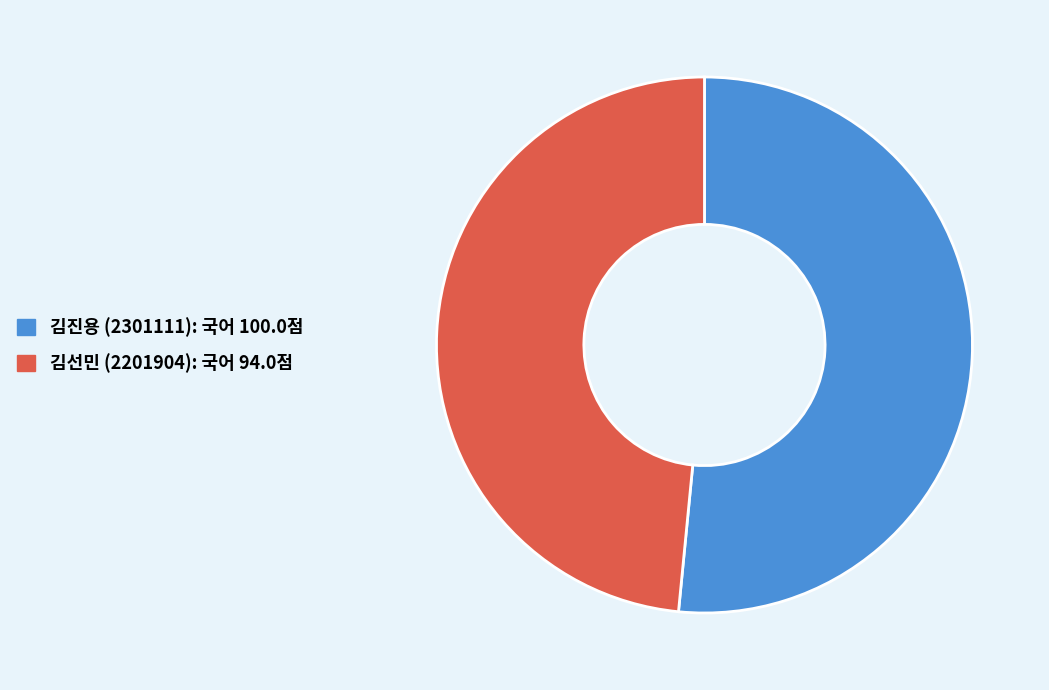

Count the number of slices in the pie.

2